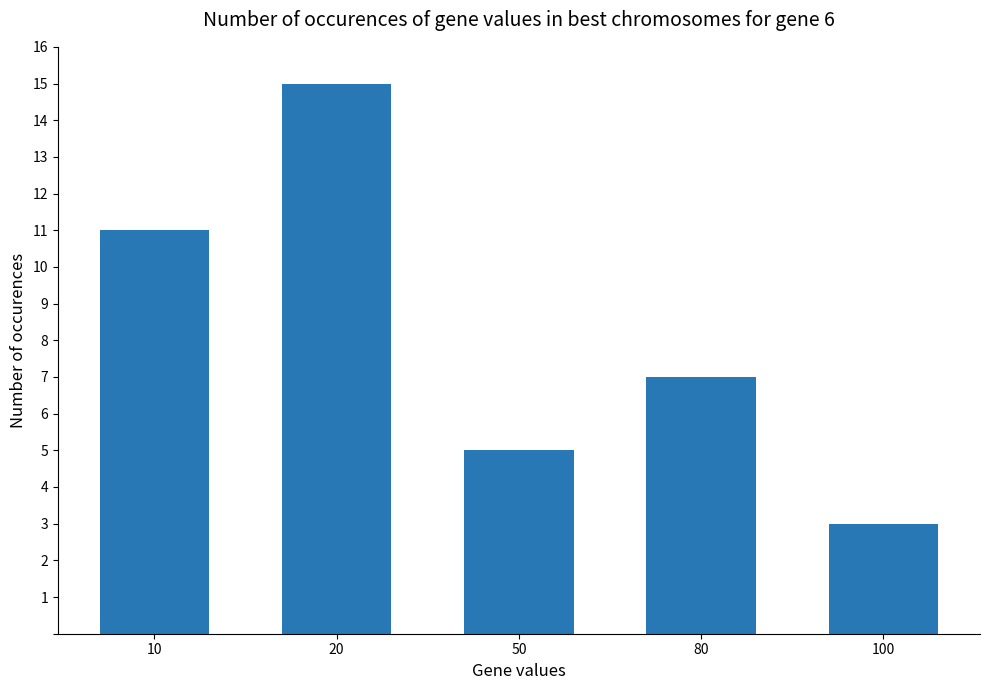

What is the ratio of the value at 100 to the value at 80?

0.4